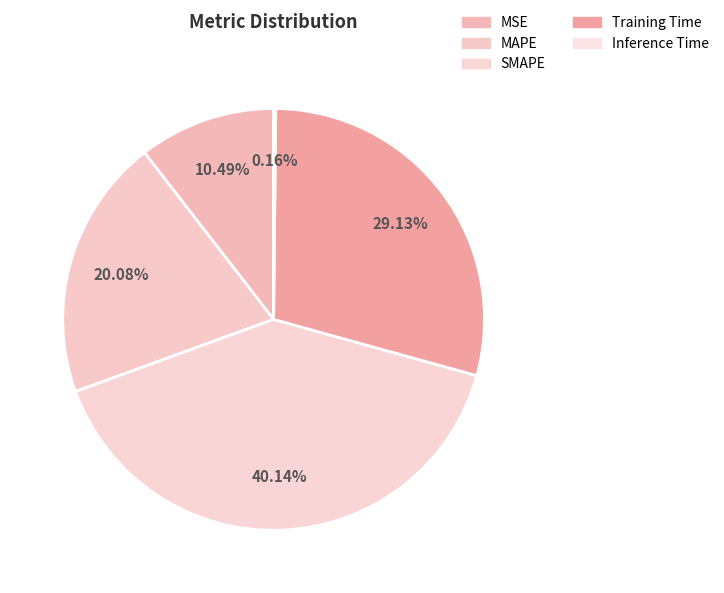

True or false: Training Time accounts for 29% of the total.

True